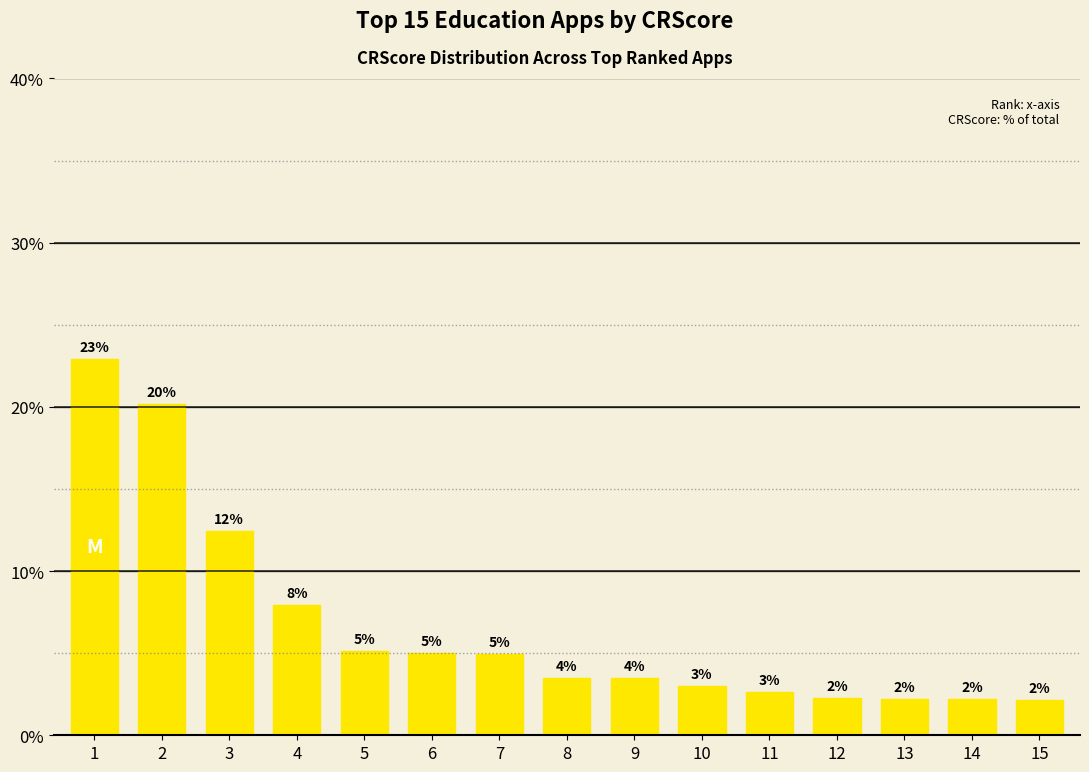

Does the chart contain any negative values?

No